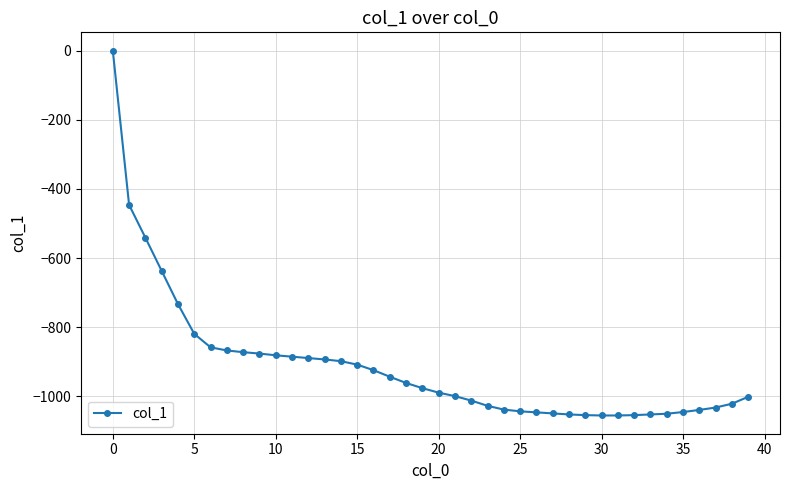

What is the sum of all values?

-36520